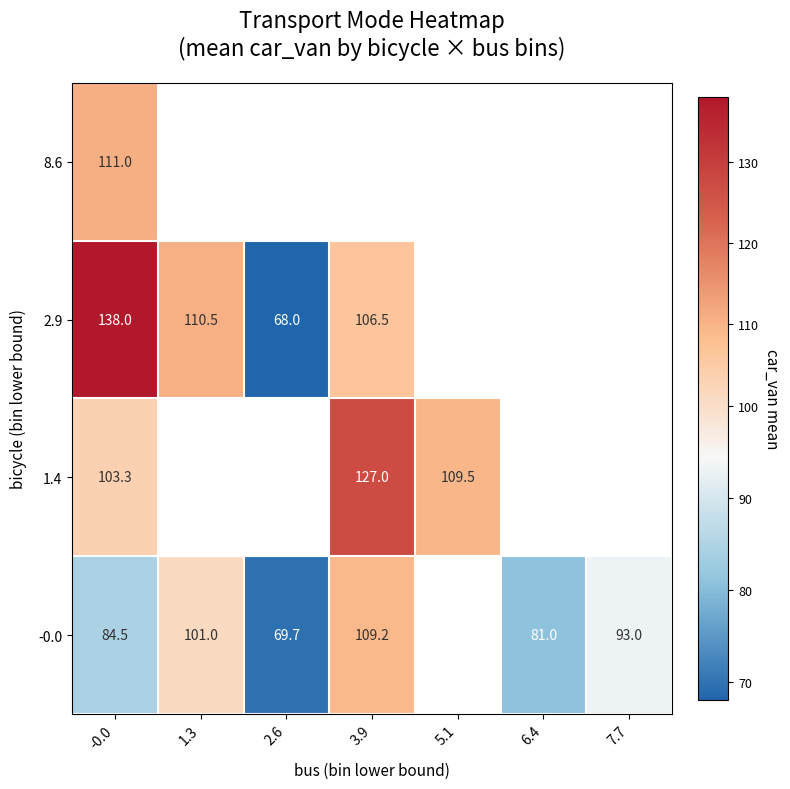

What is the difference between the highest and lowest values at -0.0?

53.5